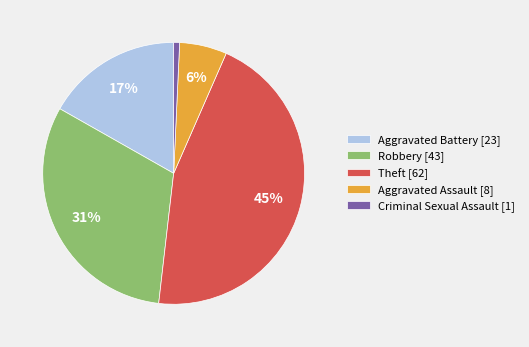

Between Theft and Criminal Sexual Assault, which is larger?

Theft